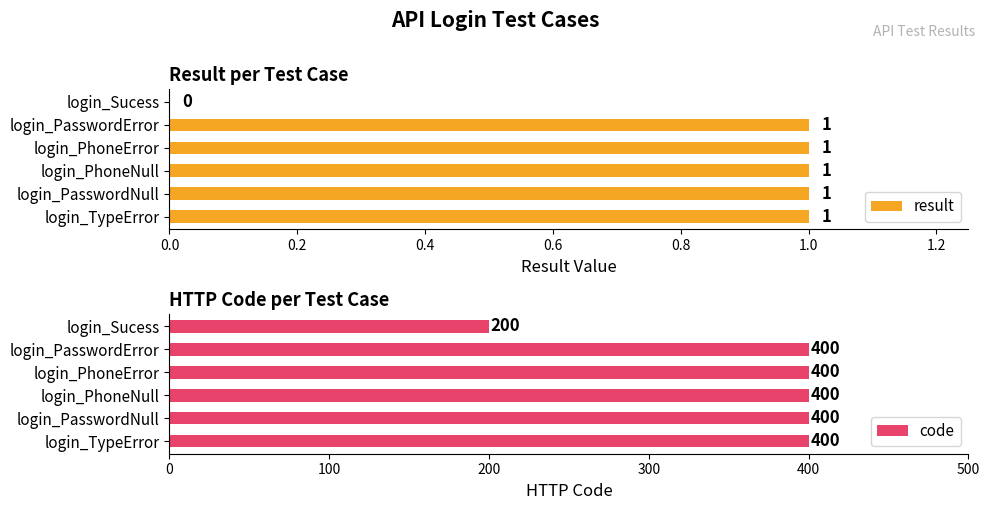

How many result values are between 1 and 2?

5